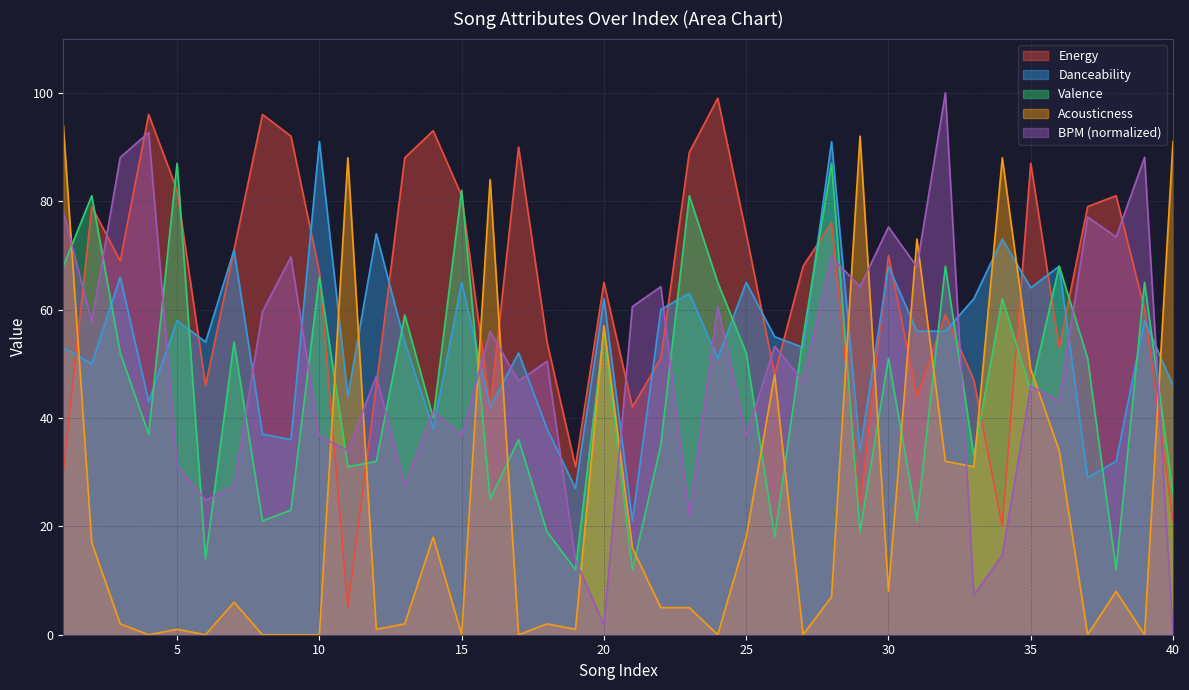

How many times do Energy and Danceability cross each other?

17